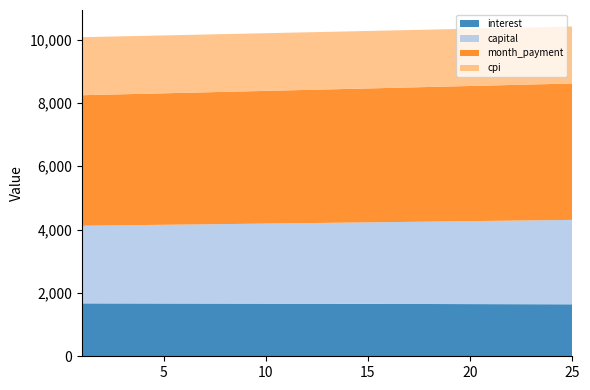

Reading left to right, list all the values displayed in this chart.

interest: 1=1669.7	2=1668.7	3=1667.6	4=1666.6	5=1665.5	6=1664.4	7=1663.3	8=1662.2	9=1661.0	10=1659.9	11=1658.7	12=1657.5	13=1656.3	14=1655.0	15=1653.8	16=1652.5	17=1651.2	18=1649.9	19=1648.6	20=1647.3	21=1645.9	22=1644.6	23=1643.2	24=1641.8	25=1640.3
capital: 1=2450.8	2=2459.4	3=2468.0	4=2476.6	5=2485.3	6=2494.0	7=2502.8	8=2511.5	9=2520.3	10=2529.1	11=2538.0	12=2546.9	13=2555.8	14=2564.8	15=2573.8	16=2582.8	17=2591.8	18=2600.9	19=2610.0	20=2619.2	21=2628.3	22=2637.5	23=2646.8	24=2656.0	25=2665.4
month_payment: 1=4120.5	2=4128.1	3=4135.6	4=4143.2	5=4150.8	6=4158.4	7=4166.0	8=4173.7	9=4181.3	10=4189.0	11=4196.7	12=4204.4	13=4212.1	14=4219.8	15=4227.5	16=4235.3	17=4243.1	18=4250.8	19=4258.6	20=4266.4	21=4274.3	22=4282.1	23=4289.9	24=4297.8	25=4305.7
cpi: 1=1832.2	2=1831.1	3=1829.9	4=1828.7	5=1827.5	6=1826.3	7=1825.0	8=1823.8	9=1822.5	10=1821.2	11=1819.9	12=1818.6	13=1817.2	14=1815.8	15=1814.4	16=1813.0	17=1811.6	18=1810.2	19=1808.7	20=1807.2	21=1805.7	22=1804.2	23=1802.6	24=1801.1	25=1799.5